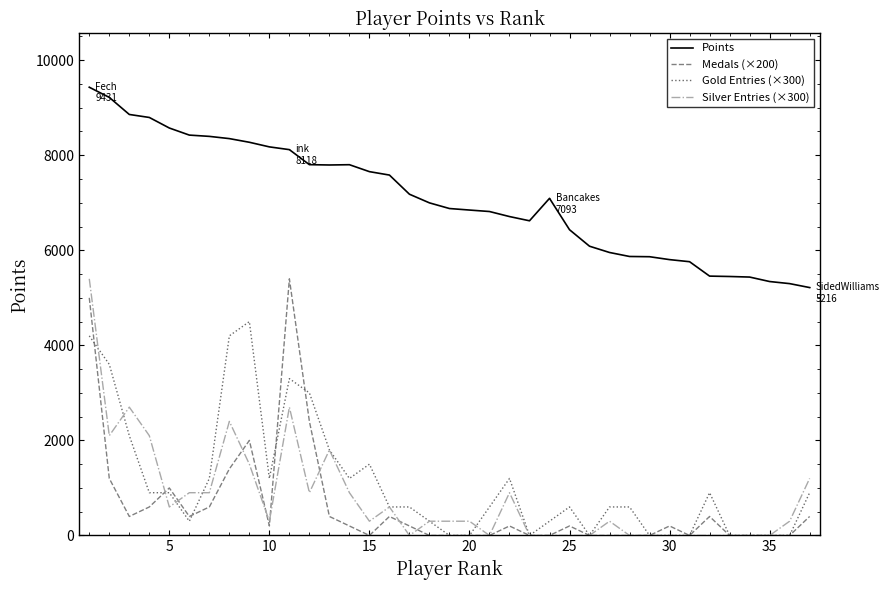

What is the greatest value displayed?

9431